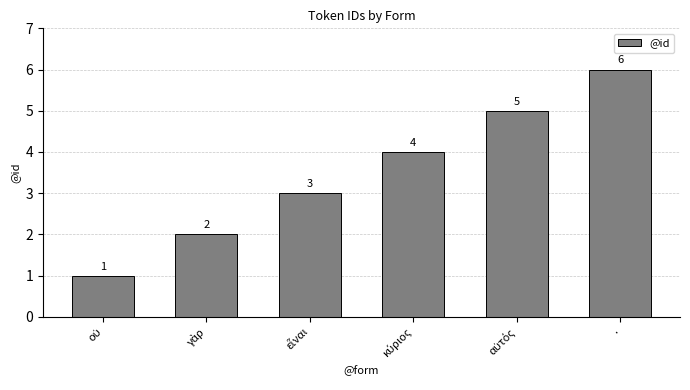

Which category has the highest value across all series?

.